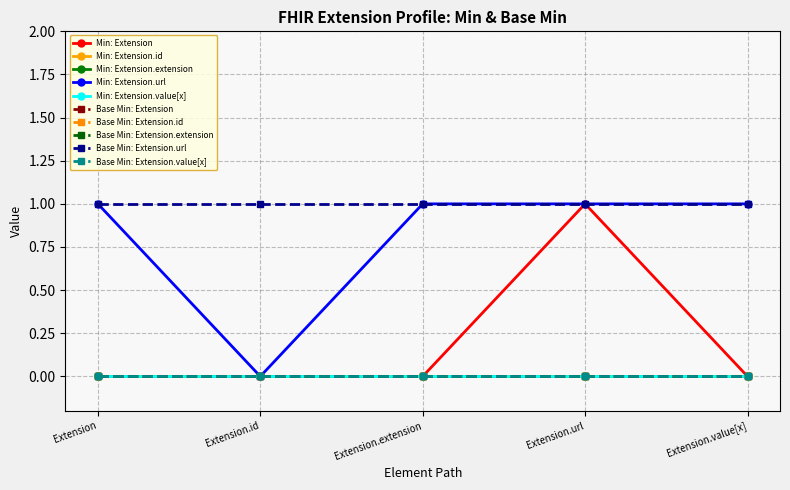

Is this an area chart (filled region under the line)?

No